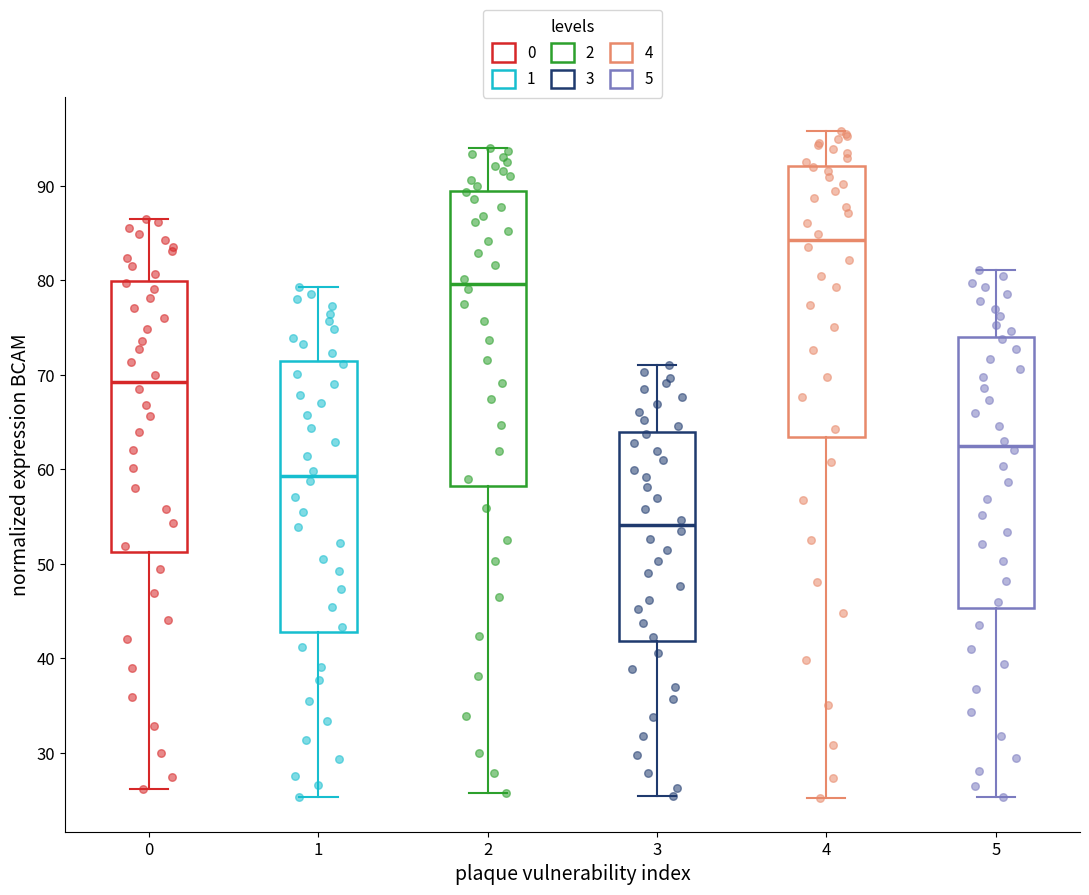

Where does the upper whisker of the box at x = 1 end on the y-axis? The values are not printed on the chart, so give them approximately, as read against the axis.

79